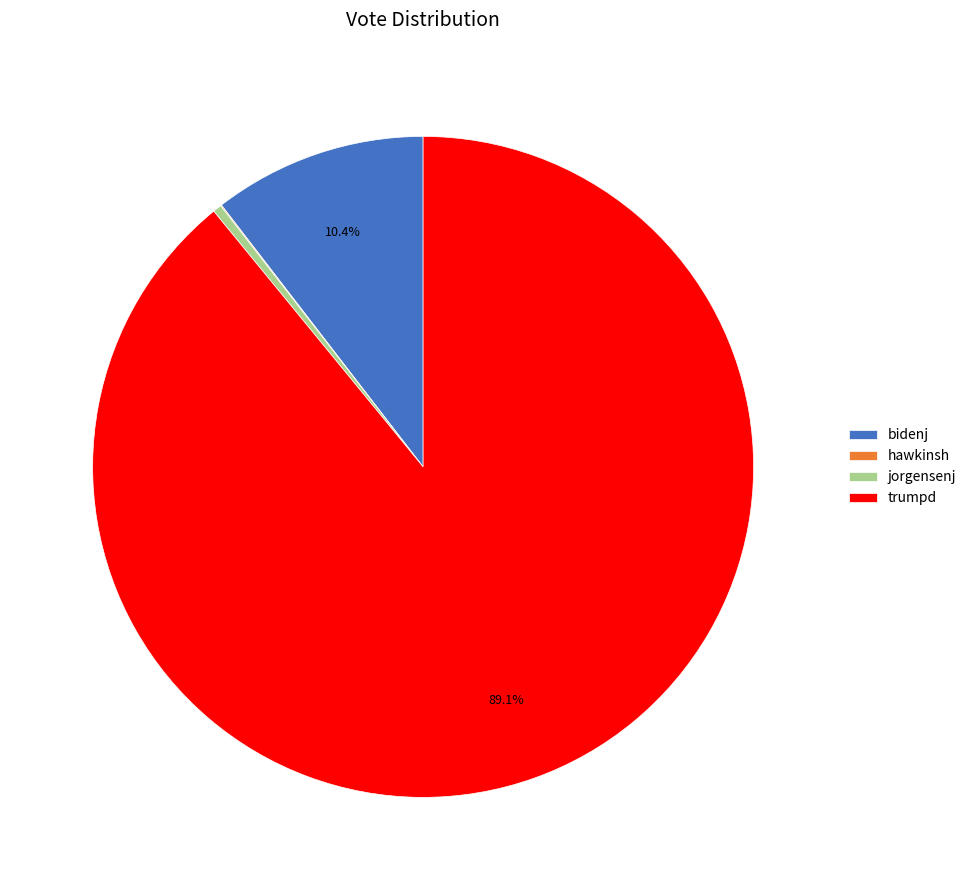

What is the majority slice?

trumpd